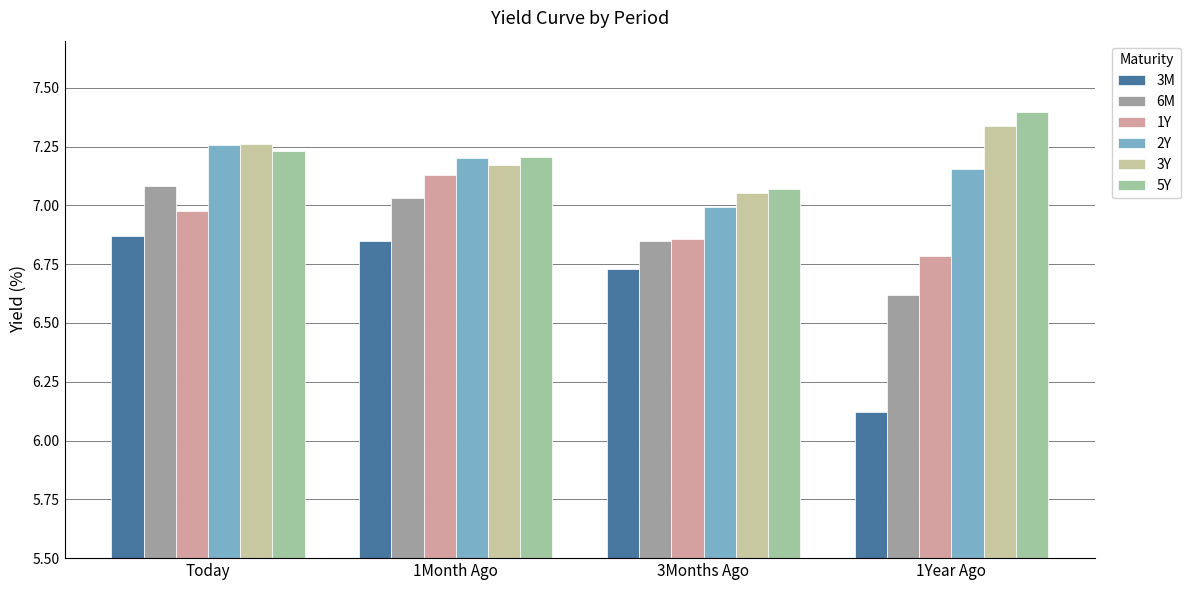

How many groups of bars are there?

4